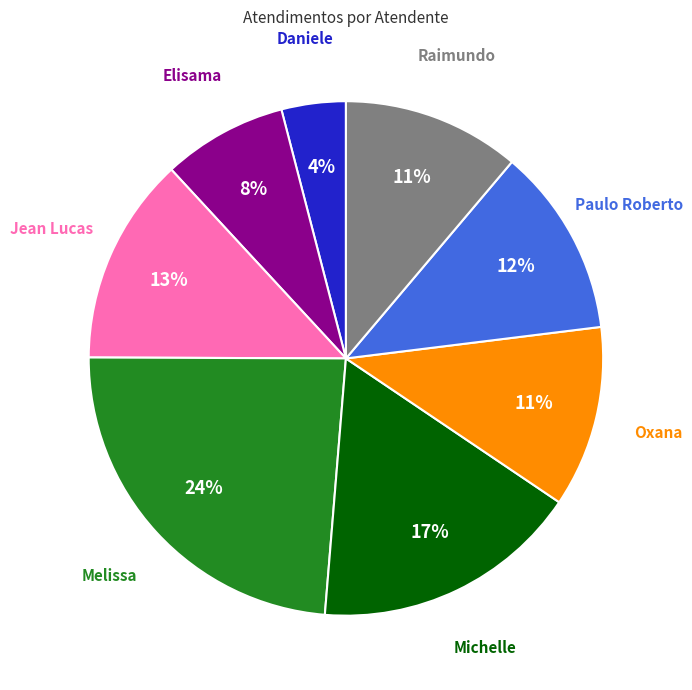

Is there a majority slice in this chart?

No